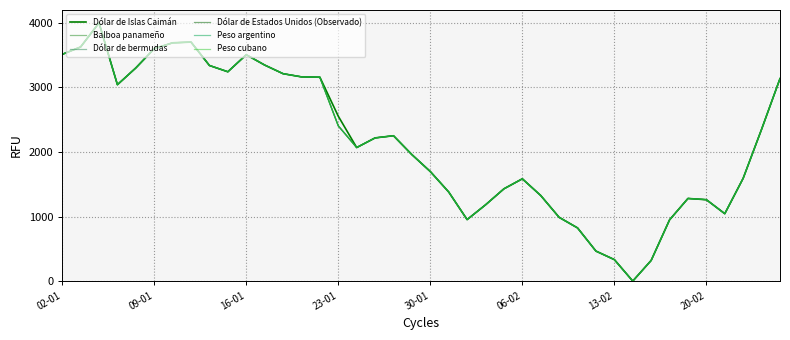

Is this an area chart (filled region under the line)?

No